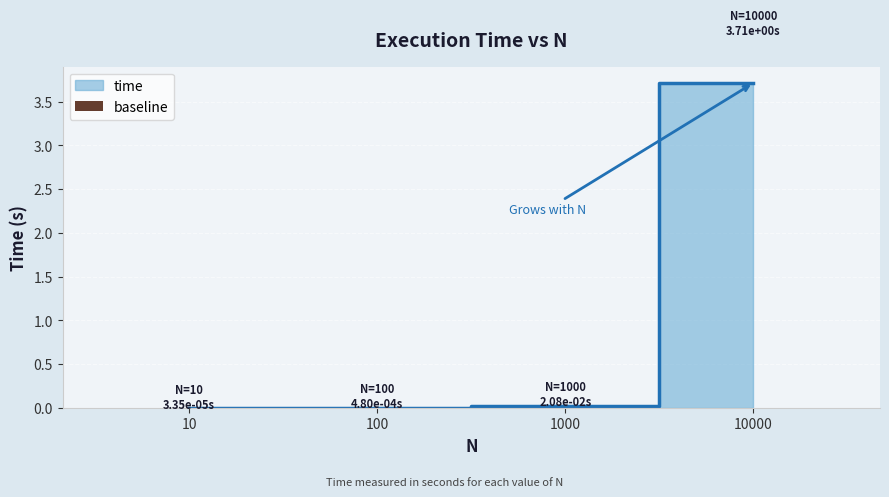

Rank the categories by value from highest to lowest.

10000, 1000, 100, 10